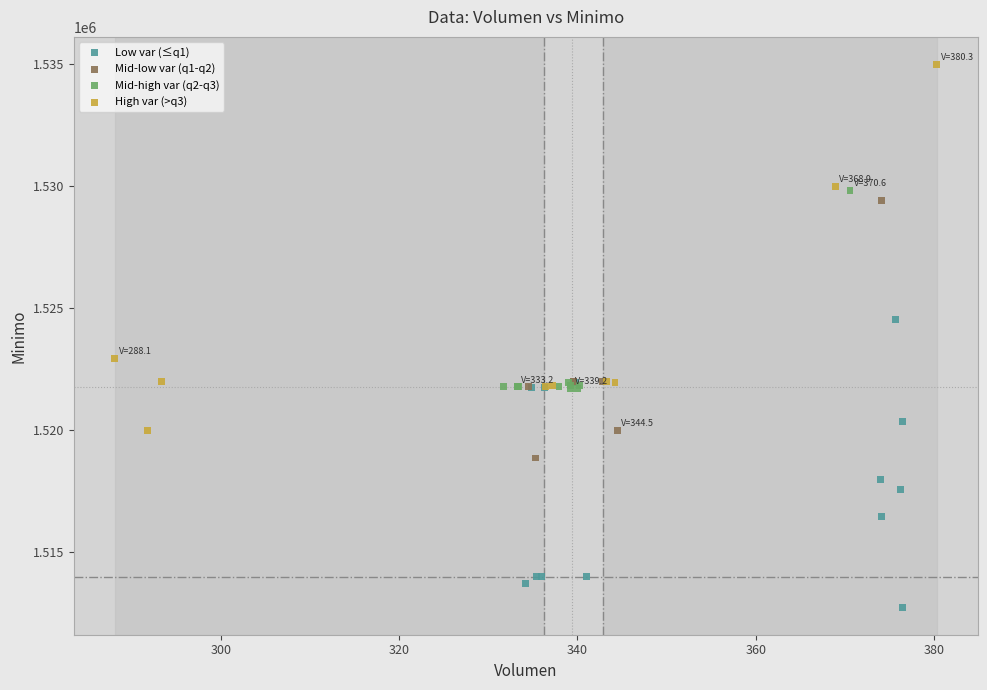

Which series reaches the maximum Y coordinate?

High var (>q3)